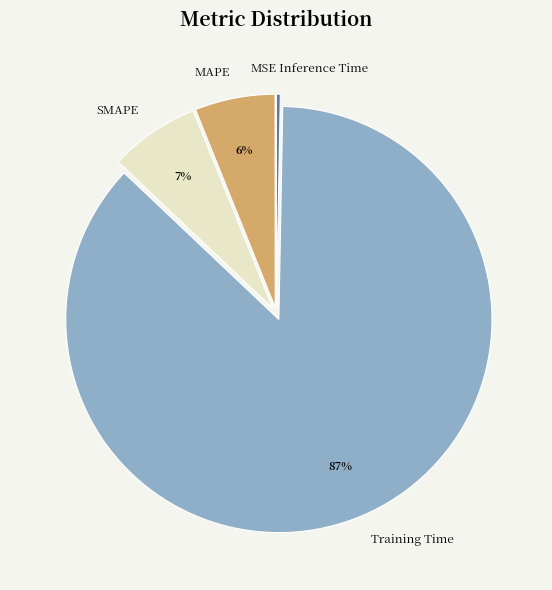

To the nearest percent, what is the average slice percentage?

20%